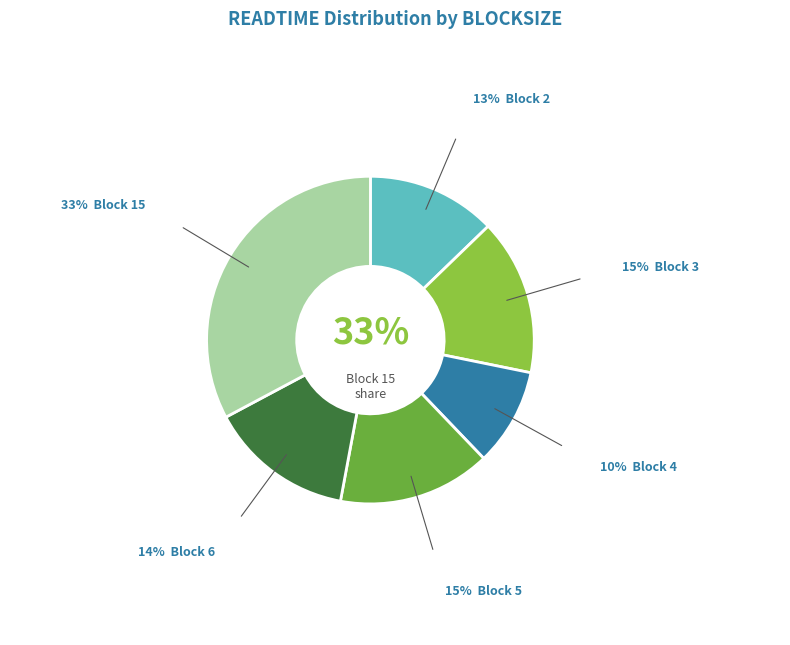

Between 5 and 5, which is larger?

5